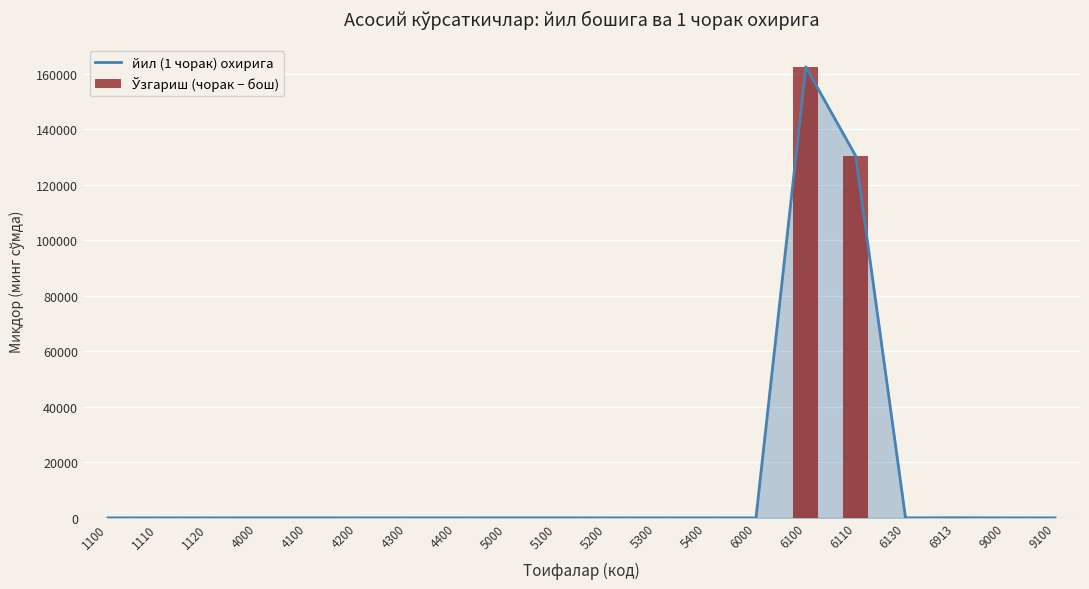

True or false: йил (1 чорак) охирига has a value of 241301.0 at 6100.

False